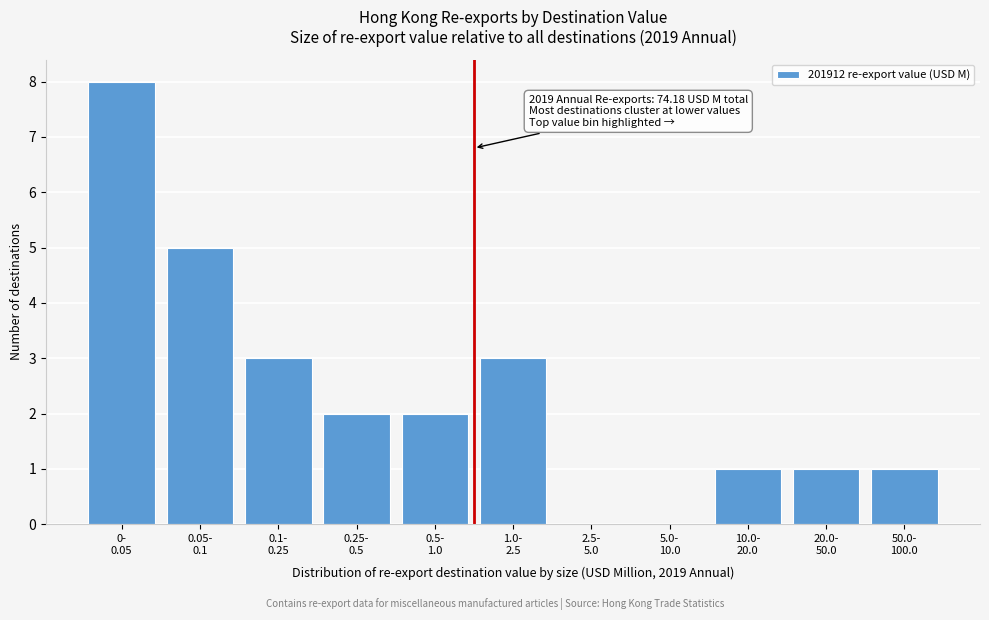

What is the greatest value displayed?

8